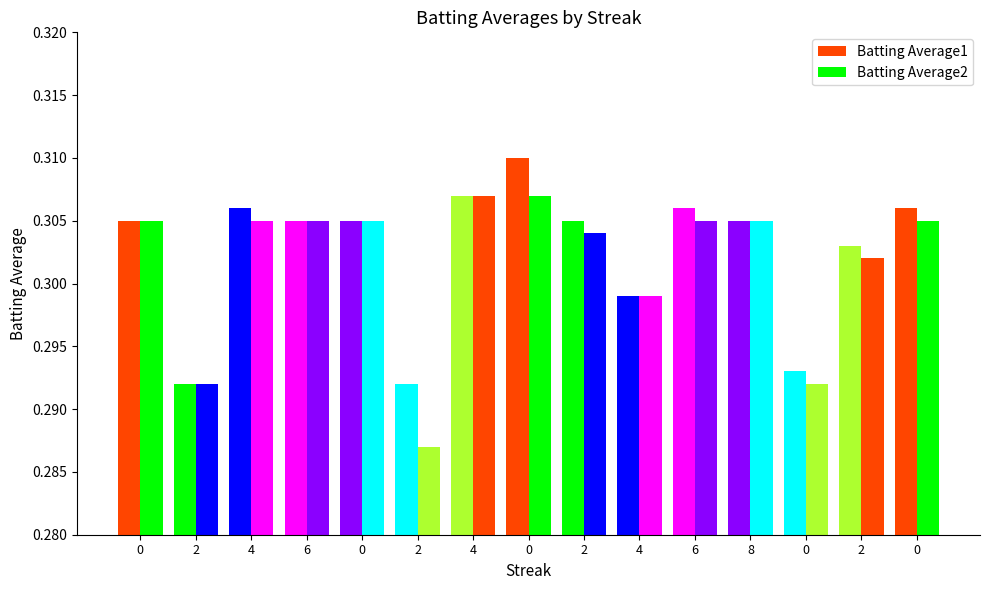

How many bars are there in total?

30